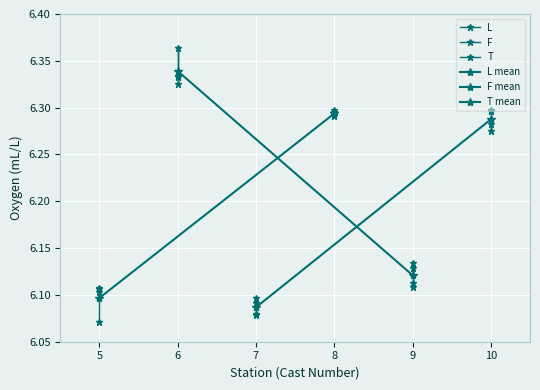

List the labels in order of L value, largest first.

F, L